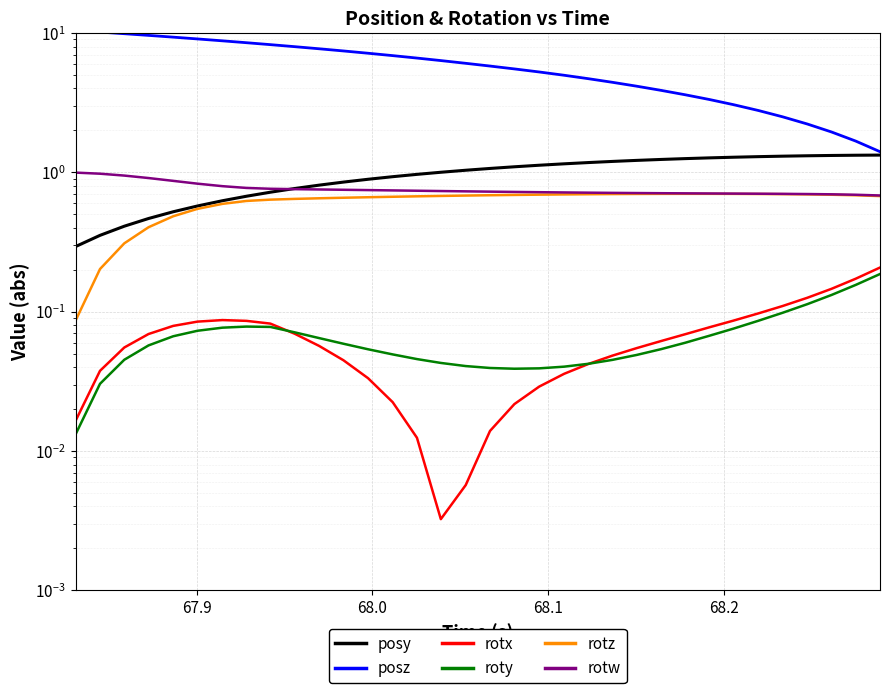

True or false: rotw has a value of 1.1 at 68.2.

False